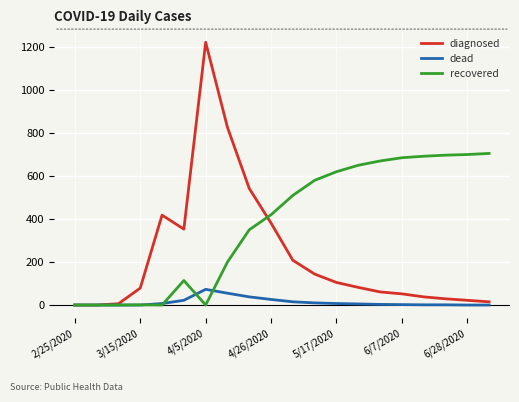

Which series has the widest spread of values?

diagnosed